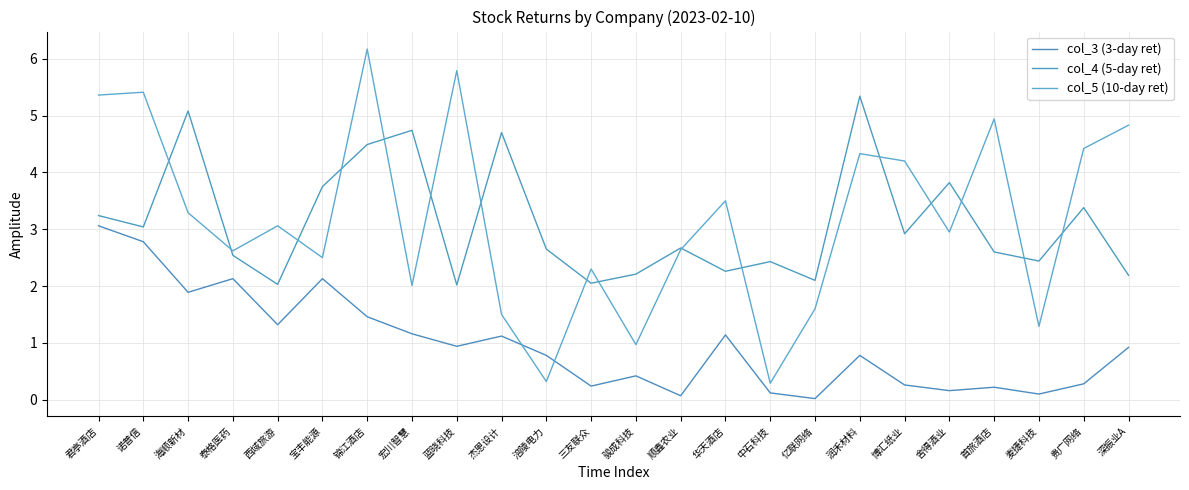

Reading left to right, what are all the values shown in this chart?

col_3 (3-day ret): 3.1	2.8	1.9	2.1	1.3	2.1	1.5	1.2	0.9	1.1	0.8	0.2	0.4	0.1	1.1	0.1	0.0	0.8	0.3	0.2	0.2	0.1	0.3	0.9
col_4 (5-day ret): 3.2	3.0	5.1	2.5	2.0	3.8	4.5	4.7	2.0	4.7	2.6	2.0	2.2	2.7	2.3	2.4	2.1	5.3	2.9	3.8	2.6	2.4	3.4	2.2
col_5 (10-day ret): 5.4	5.4	3.3	2.6	3.1	2.5	6.2	2.0	5.8	1.5	0.3	2.3	1.0	2.6	3.5	0.3	1.6	4.3	4.2	3.0	4.9	1.3	4.4	4.8